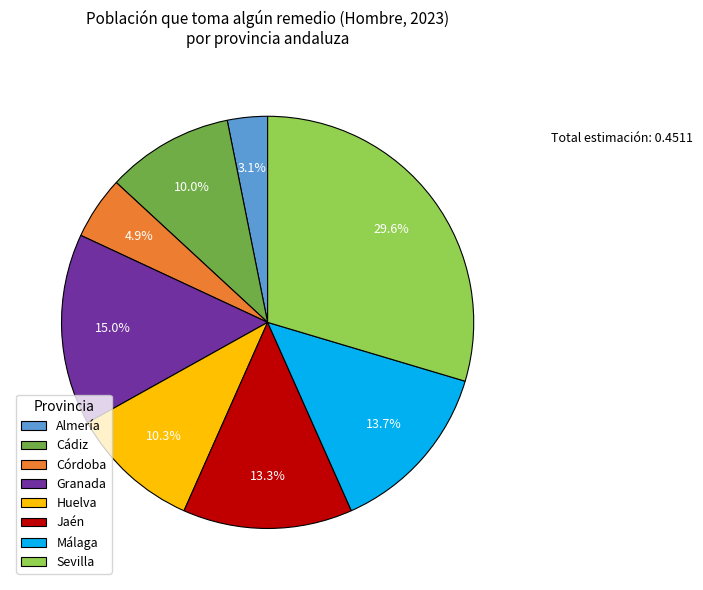

What portion of the pie excludes Málaga?

86.3%